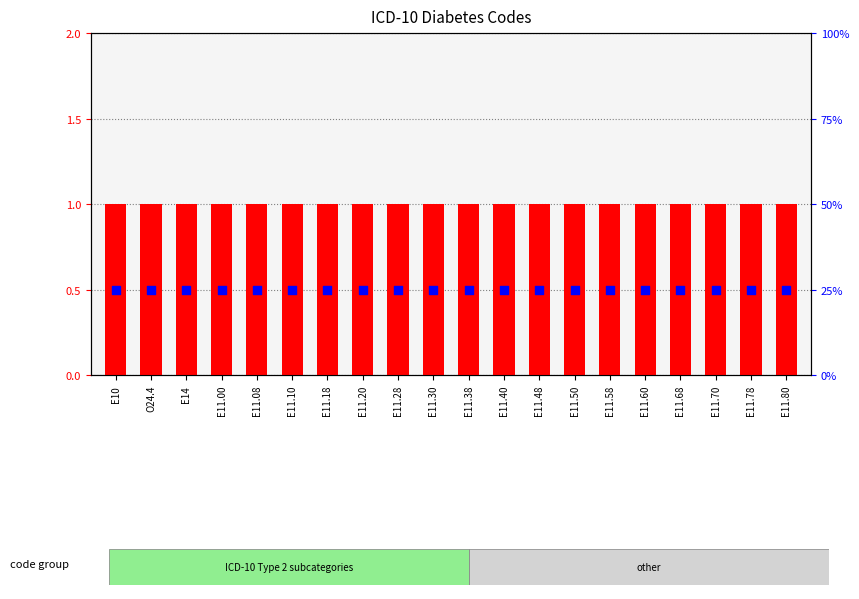

Which series has the largest Y range (max minus min)?

Level (transformed count)